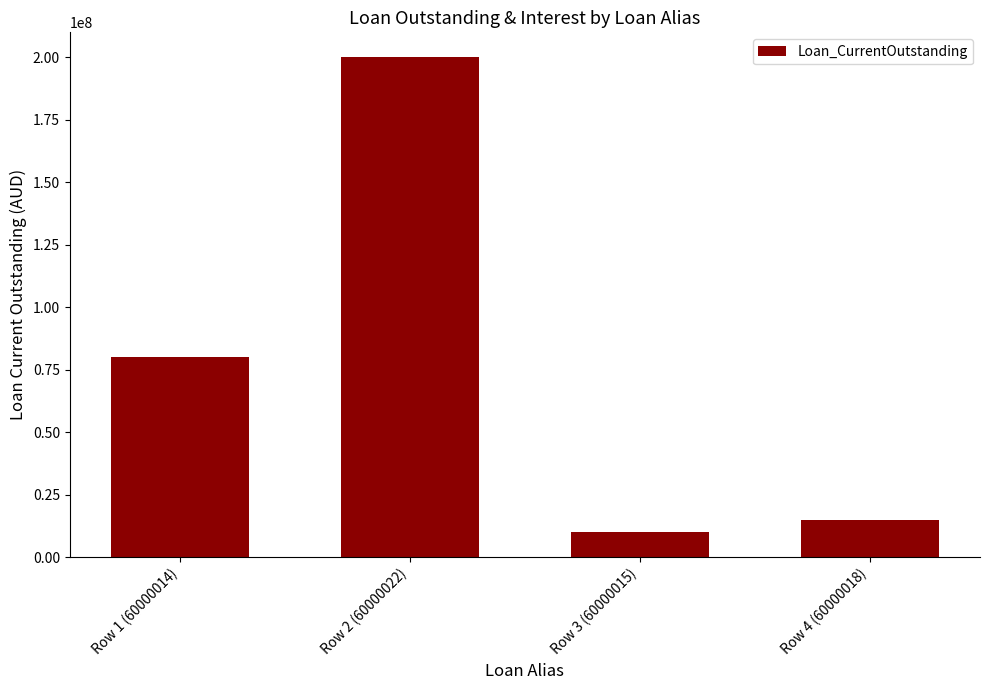

What is the change in value from Row 1 (60000014) to Row 4 (60000018)?

-65000000